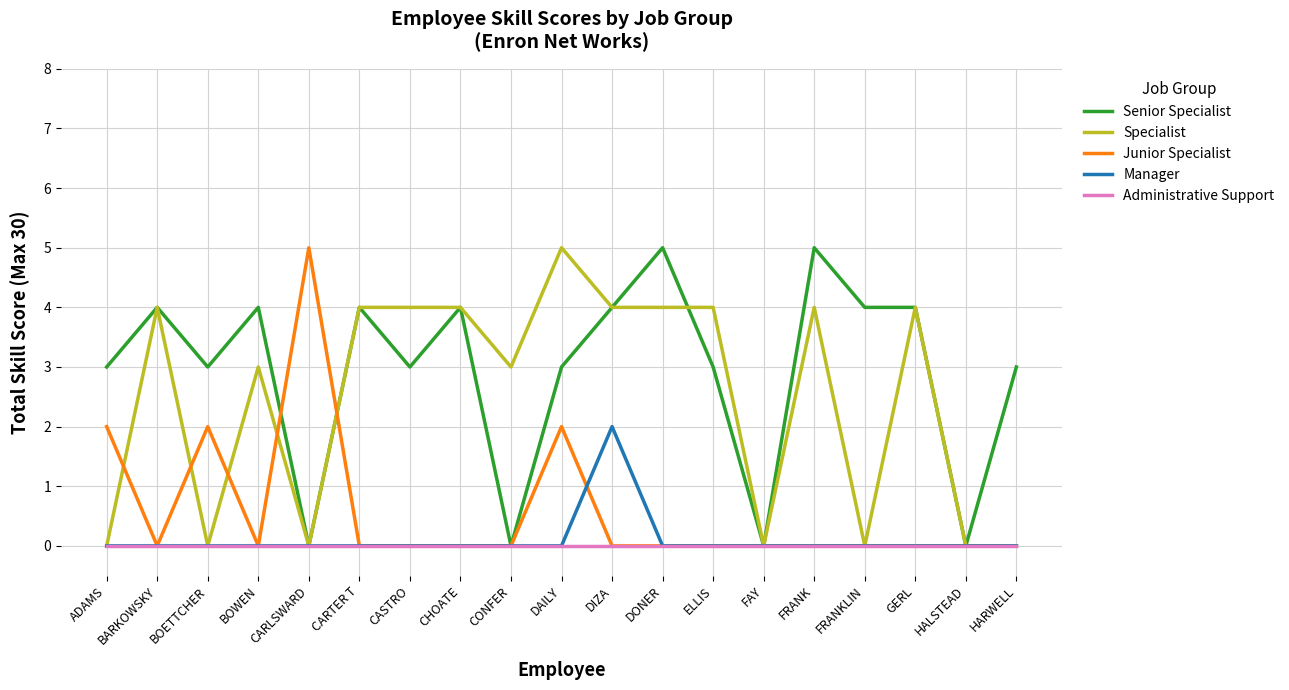

What are all the series names shown in the legend?

Senior Specialist, Specialist, Junior Specialist, Manager, Administrative Support